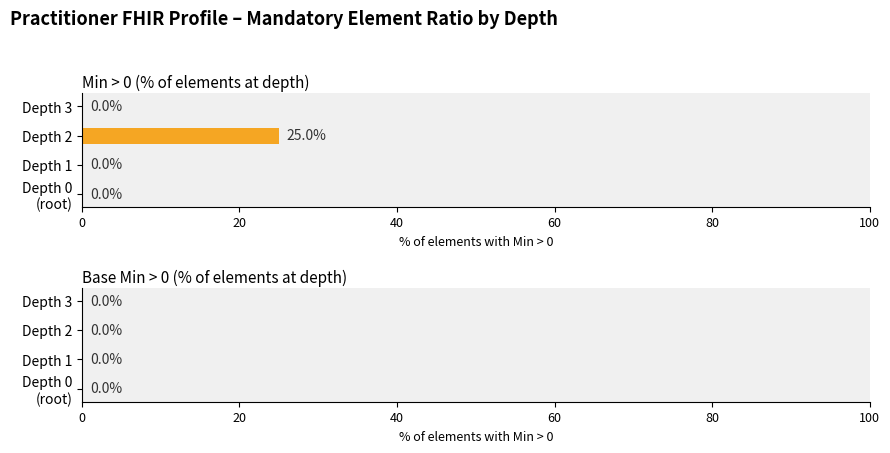

What is the change in value from Depth 2 to Depth 3?

-25